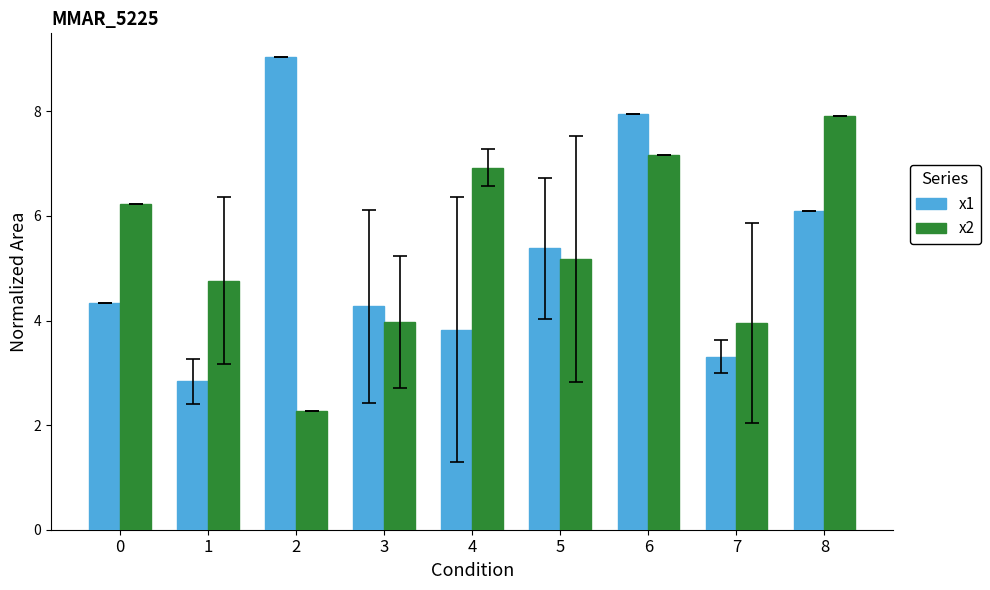

Which series changed the most between 1 and 6?

x1